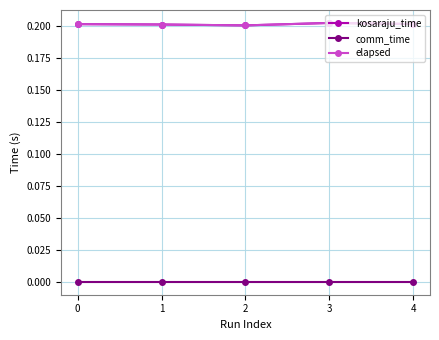

What is the difference between the highest and lowest values at 3?

0.2